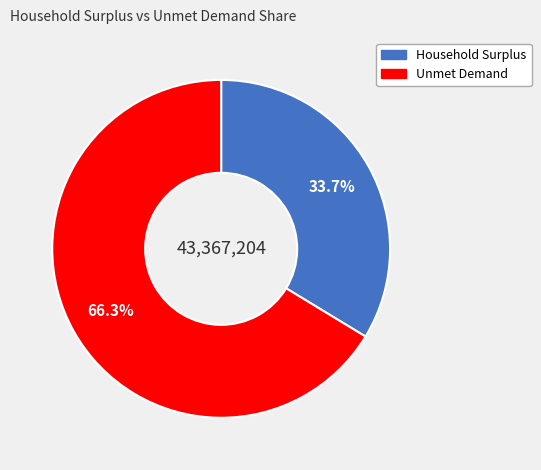

Between Household Surplus and Unmet Demand, which is larger?

Unmet Demand